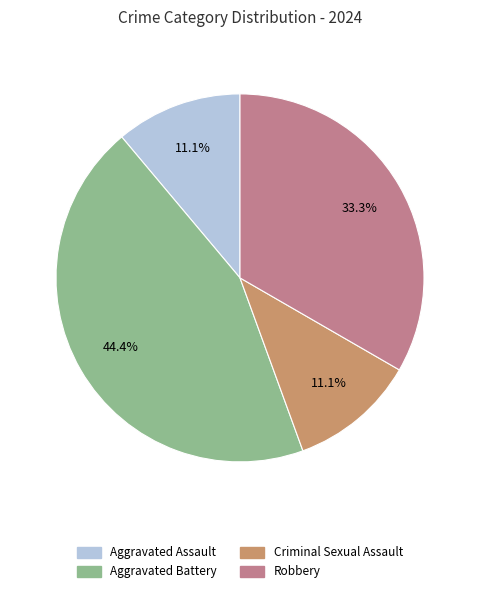

Count the number of slices in the pie.

4